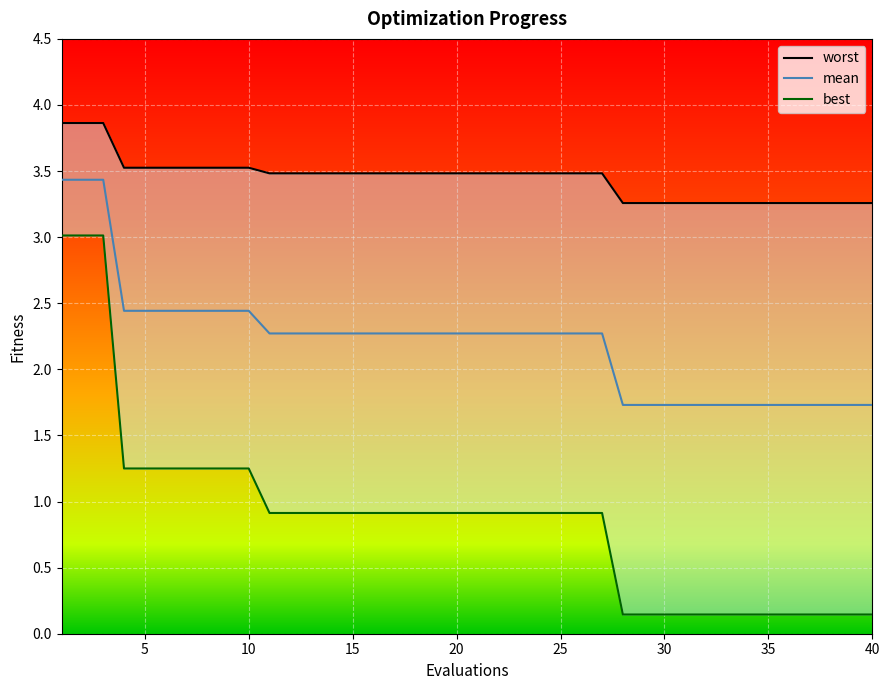

Reading right to left, list all the values displayed in this chart.

mean: 40=1.7	39=1.7	38=1.7	37=1.7	36=1.7	35=1.7	34=1.7	33=1.7	32=1.7	31=1.7	30=1.7	29=1.7	28=1.7	27=2.3	26=2.3	25=2.3	24=2.3	23=2.3	22=2.3	21=2.3	20=2.3	19=2.3	18=2.3	17=2.3	16=2.3	15=2.3	14=2.3	13=2.3	12=2.3	11=2.3	10=2.4	9=2.4	8=2.4	7=2.4	6=2.4	5=2.4	4=2.4	3=3.4	2=3.4	1=3.4
best: 40=0.1	39=0.1	38=0.1	37=0.1	36=0.1	35=0.1	34=0.1	33=0.1	32=0.1	31=0.1	30=0.1	29=0.1	28=0.1	27=0.9	26=0.9	25=0.9	24=0.9	23=0.9	22=0.9	21=0.9	20=0.9	19=0.9	18=0.9	17=0.9	16=0.9	15=0.9	14=0.9	13=0.9	12=0.9	11=0.9	10=1.3	9=1.3	8=1.3	7=1.3	6=1.3	5=1.3	4=1.3	3=3.0	2=3.0	1=3.0
worst: 40=3.3	39=3.3	38=3.3	37=3.3	36=3.3	35=3.3	34=3.3	33=3.3	32=3.3	31=3.3	30=3.3	29=3.3	28=3.3	27=3.5	26=3.5	25=3.5	24=3.5	23=3.5	22=3.5	21=3.5	20=3.5	19=3.5	18=3.5	17=3.5	16=3.5	15=3.5	14=3.5	13=3.5	12=3.5	11=3.5	10=3.5	9=3.5	8=3.5	7=3.5	6=3.5	5=3.5	4=3.5	3=3.9	2=3.9	1=3.9